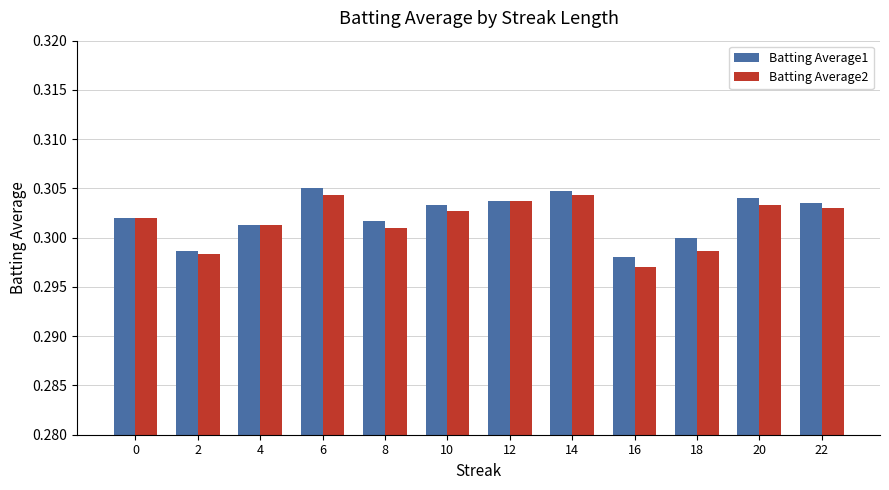

Count the Batting Average2 values in the range 0 to 1.

12